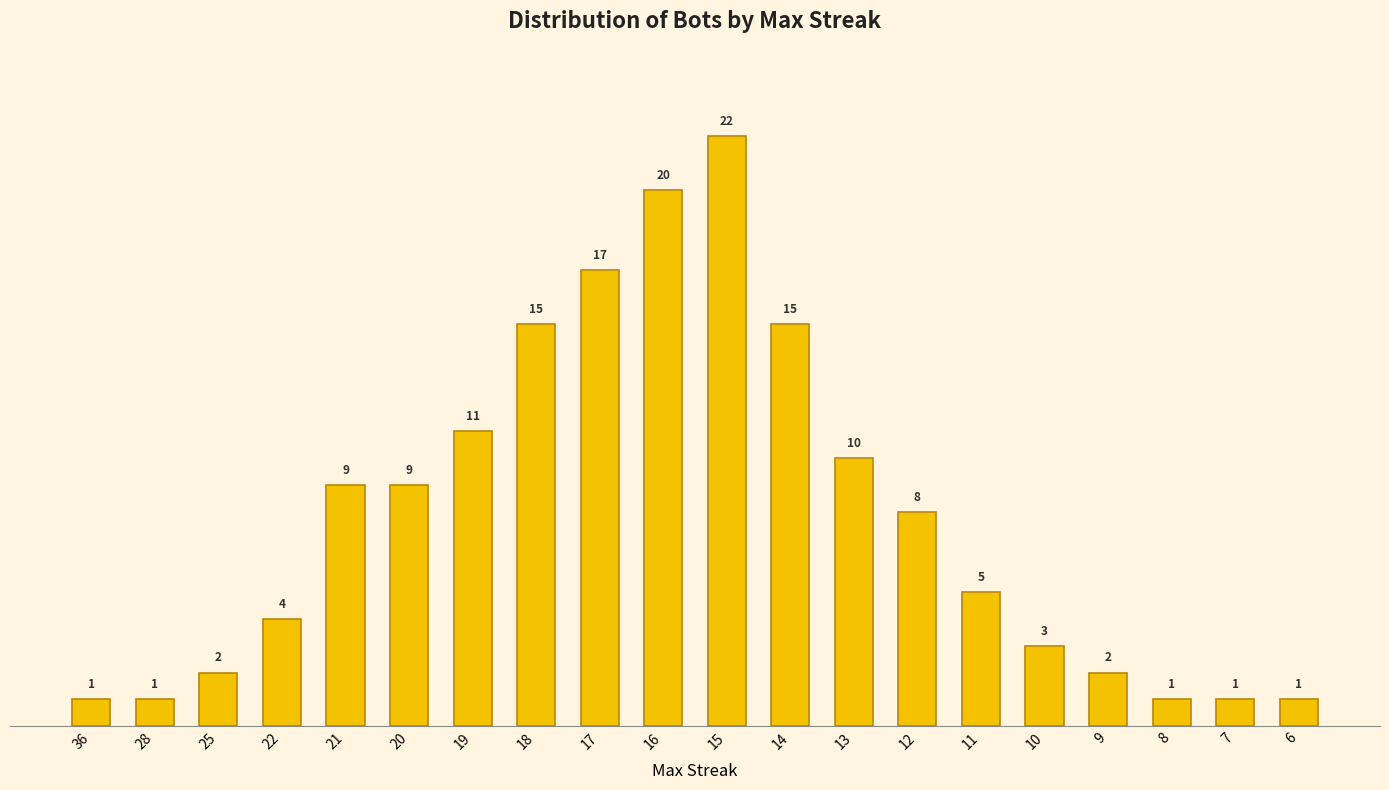

What is the minimum value shown in the chart?

1